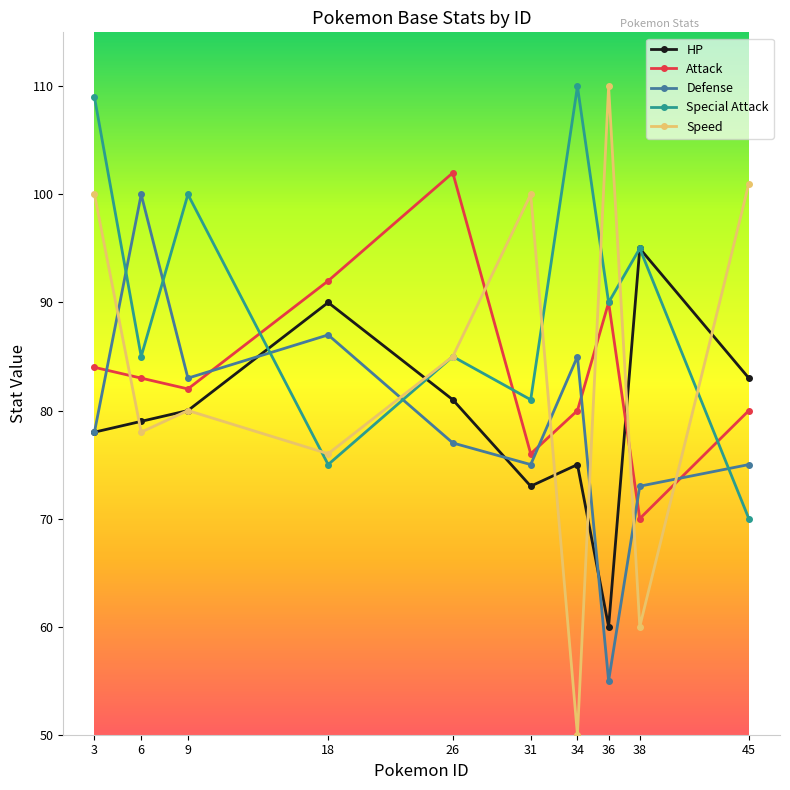

Between 26 and 45, which series saw the biggest shift?

Attack